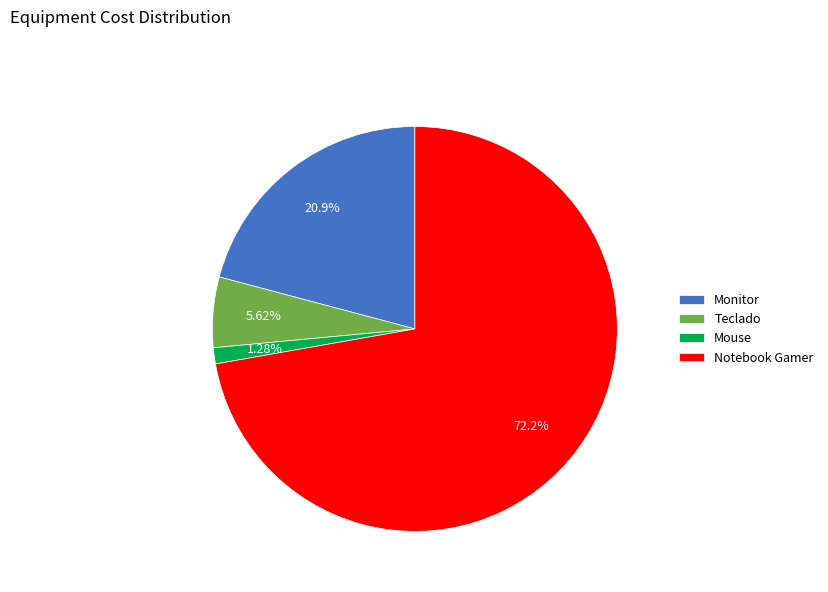

To the nearest percent, what is the average slice percentage?

25%